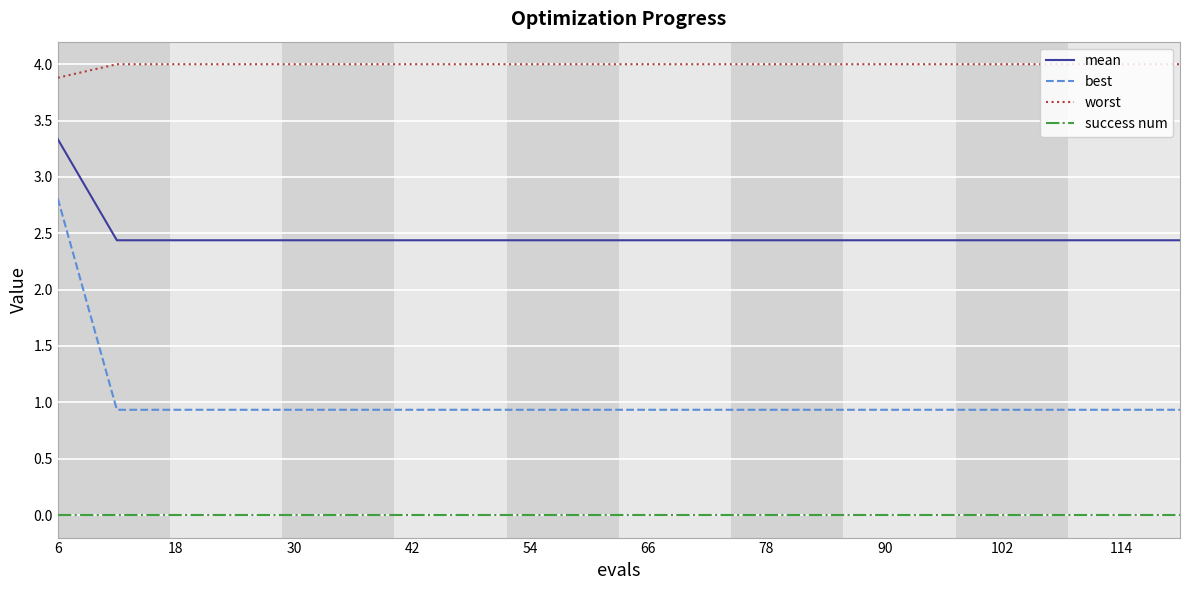

True or false: worst and success num cross at least once.

False